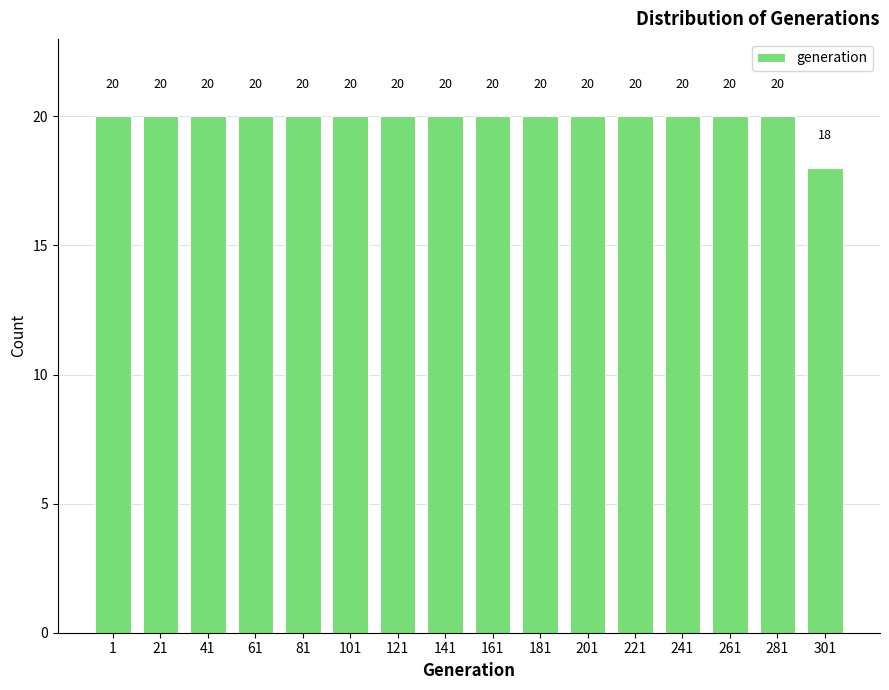

Reading left to right, list all the values displayed in this chart.

20	20	20	20	20	20	20	20	20	20	20	20	20	20	20	18